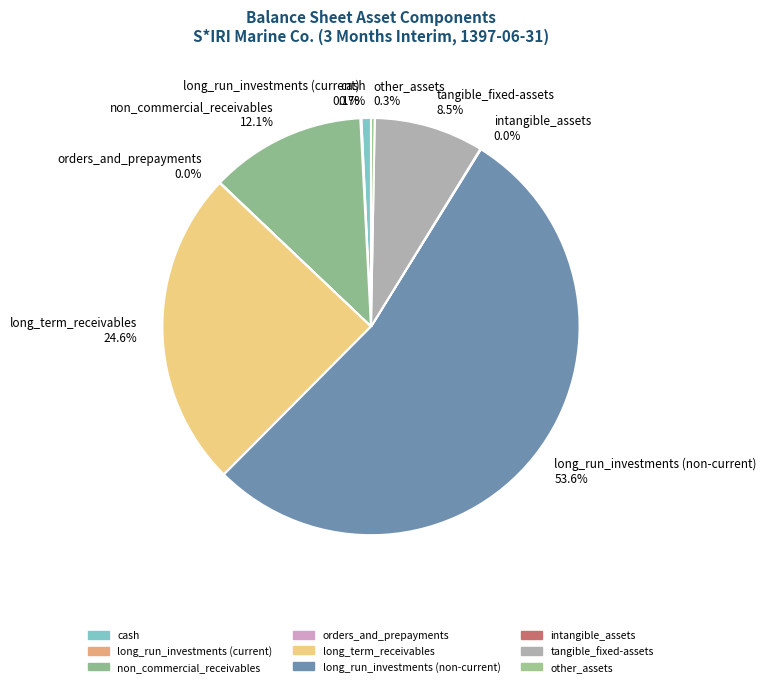

What is the largest slice in the pie chart?

long_run_investments (non-current)